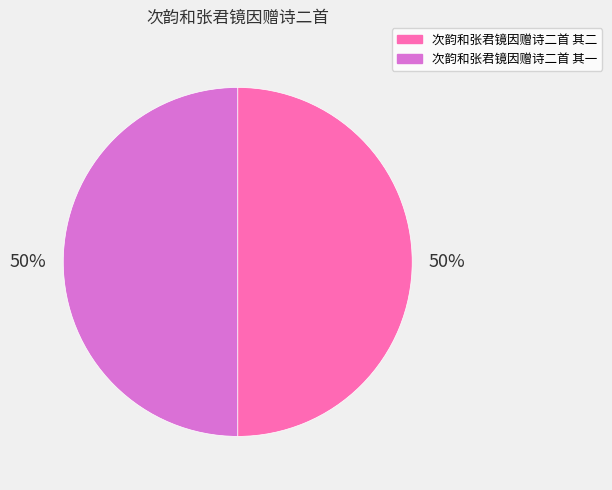

To the nearest percent, what portion does 次韵和张君镜因赠诗二首 其一 represent?

50%